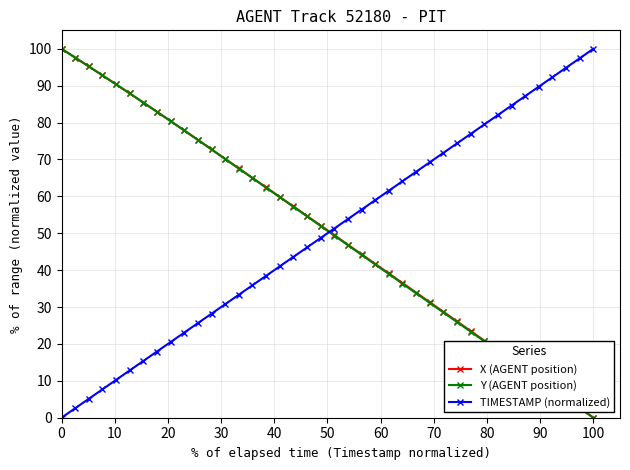

True or false: Y (AGENT position) has more than 1 points higher than both neighbors.

False